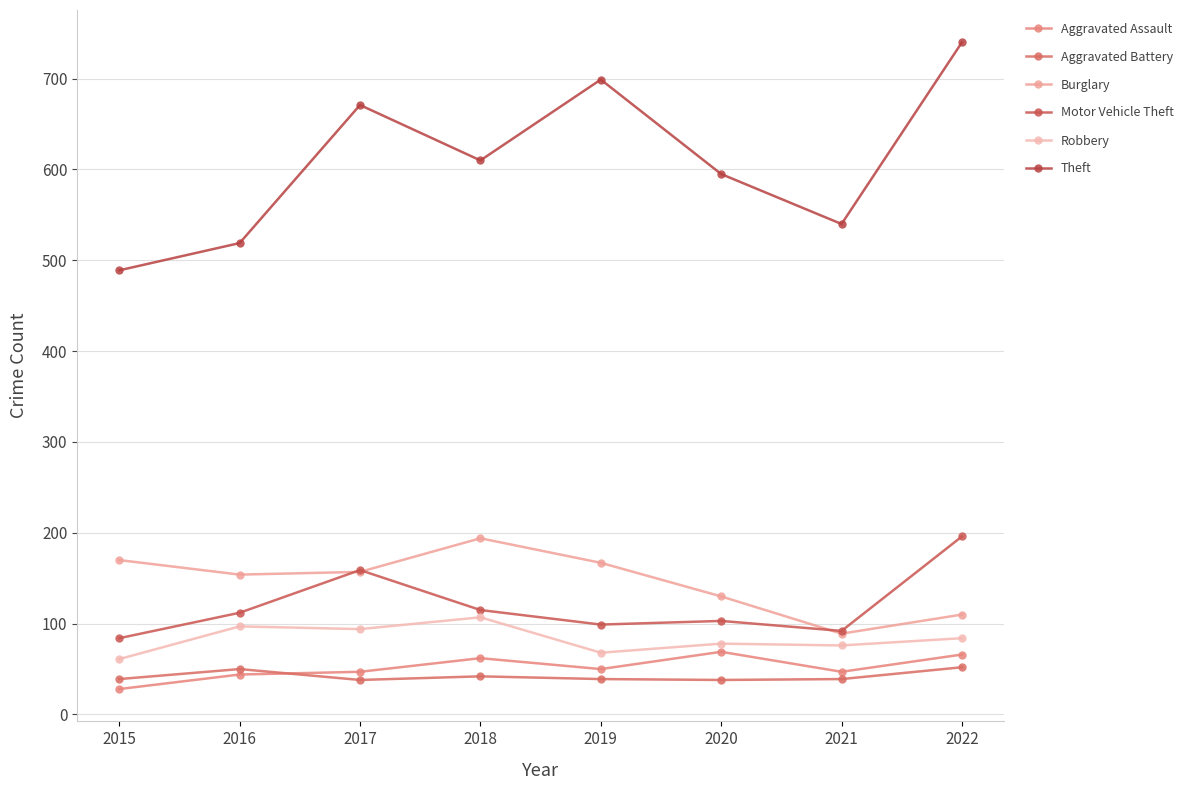

The value of Aggravated Assault at 2015 is 28. True or false?

True